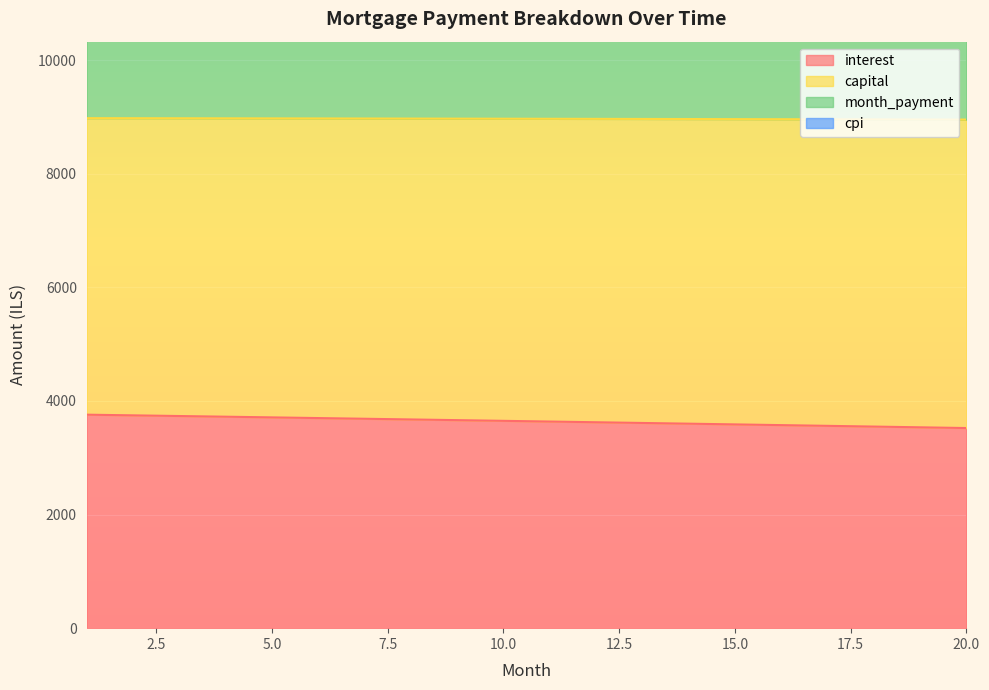

Which has a higher value, 16 or 15?

15